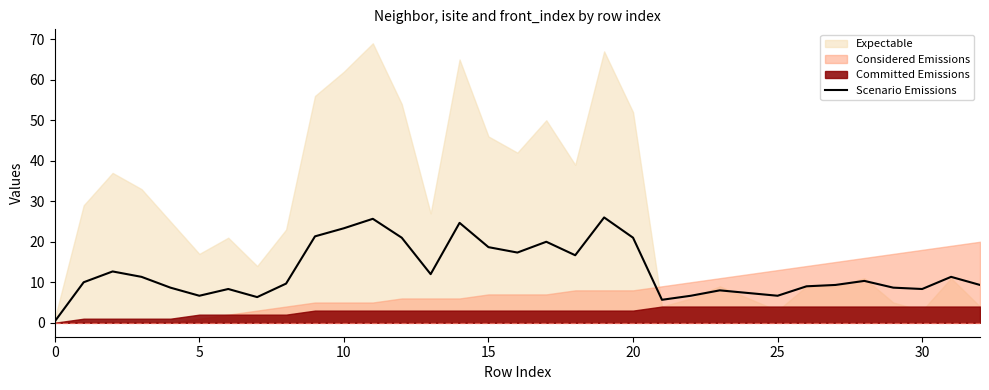

What is the highest value of the Scenario Emissions series?

26.0